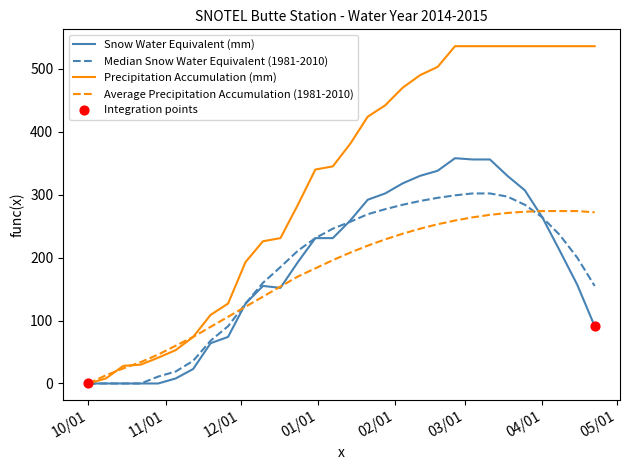

Which series has the widest spread of values?

Precipitation Accumulation (mm)